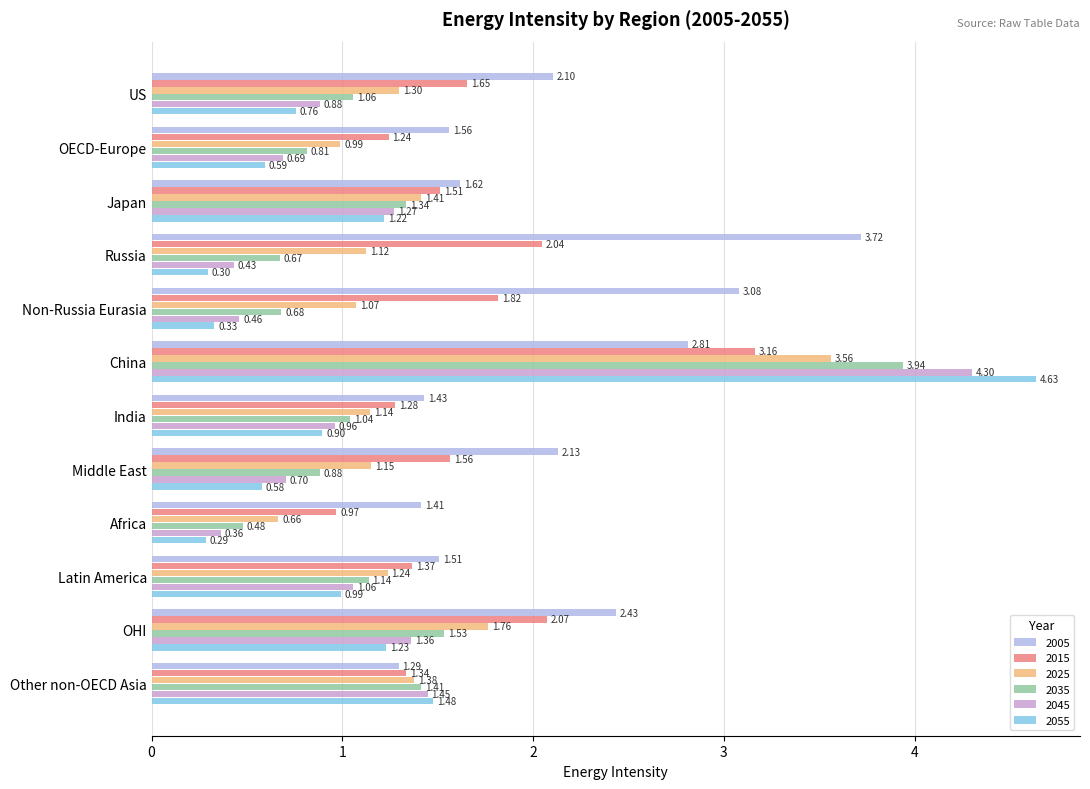

Count the number of categories in the chart.

12